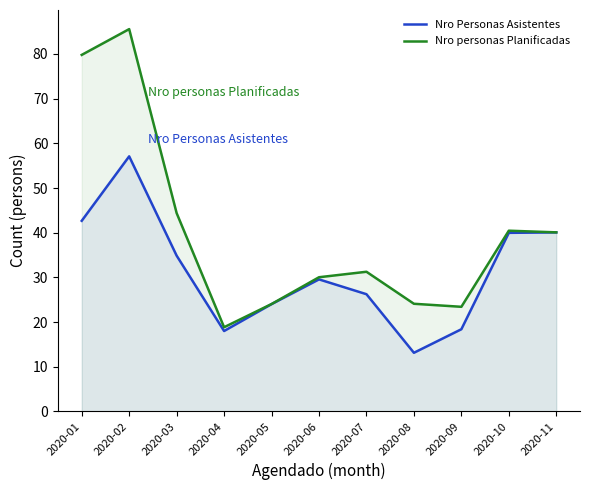

The Nro personas Planificadas series shows 40.1 at 2020-11. True or false?

True